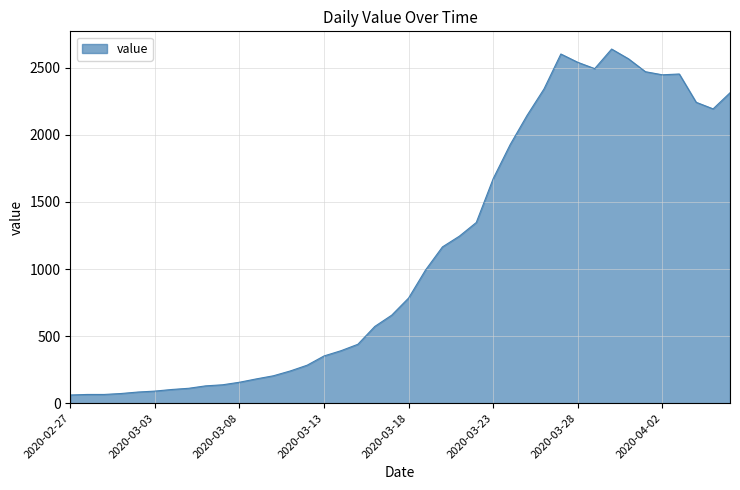

What is the smallest value displayed?

61